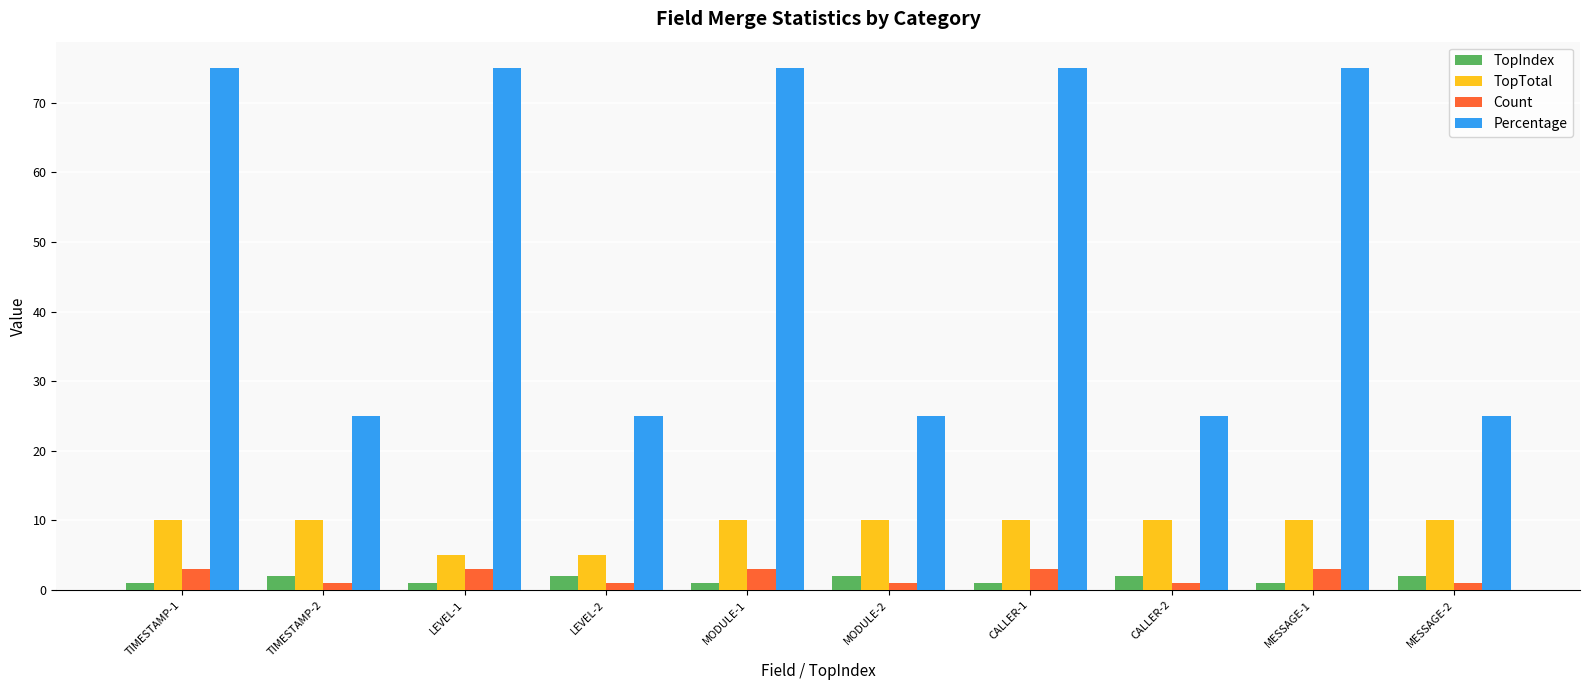

Which series has the largest range (max minus min)?

Percentage